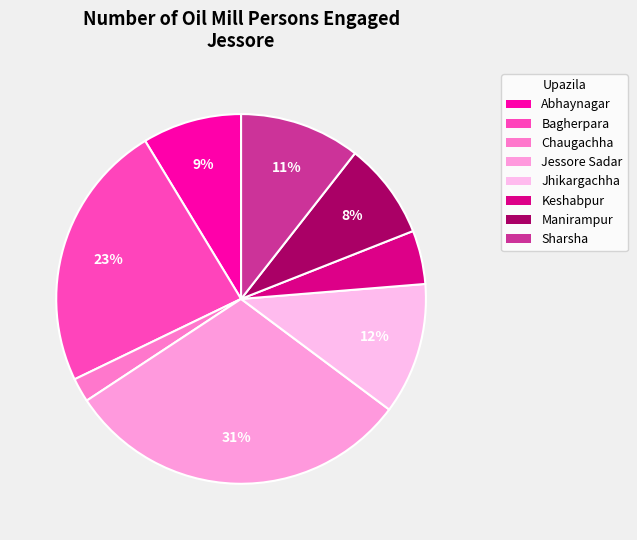

What portion of the pie excludes Chaugachha?

97.9%